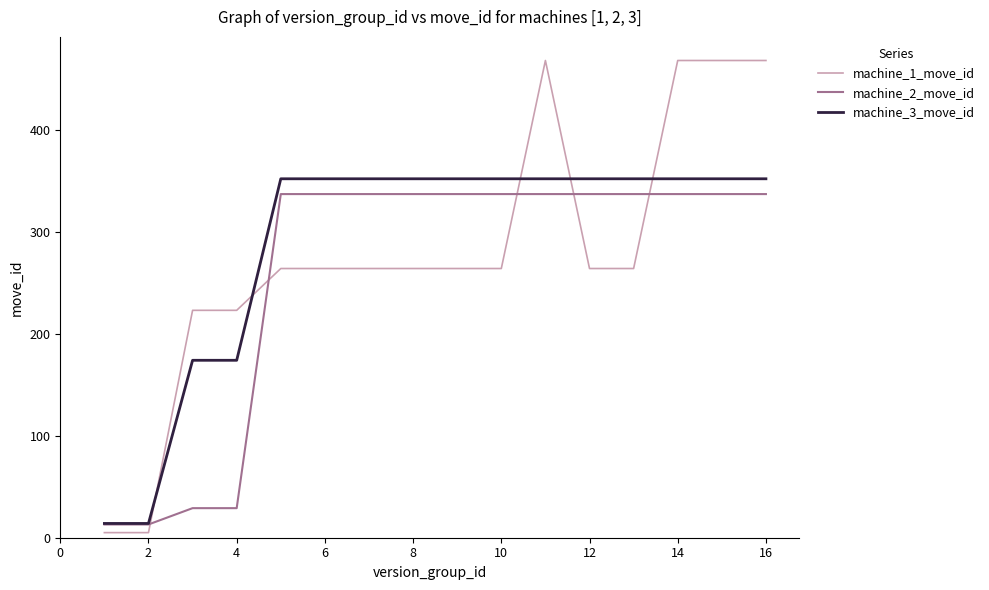

What is the greatest value displayed?

468